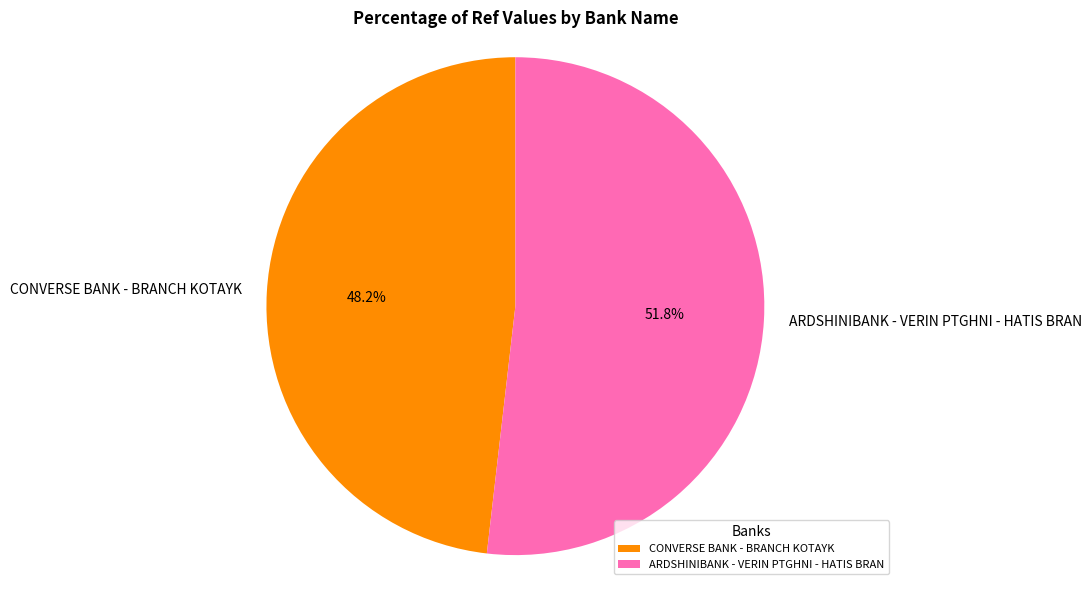

Approximately how many times larger is the value at ARDSHINIBANK - VERIN PTGHNI - HATIS BRAN compared to CONVERSE BANK - BRANCH KOTAYK?

1.1